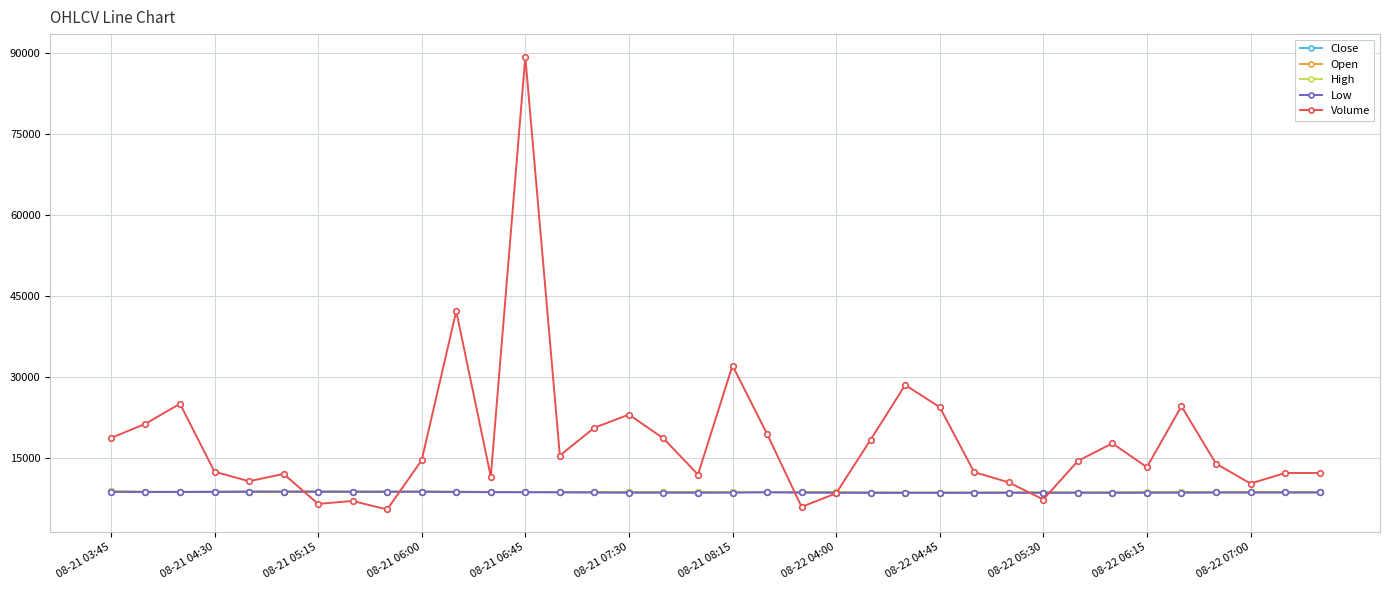

What is the value of the High point at the 35th from the left?

8683.0